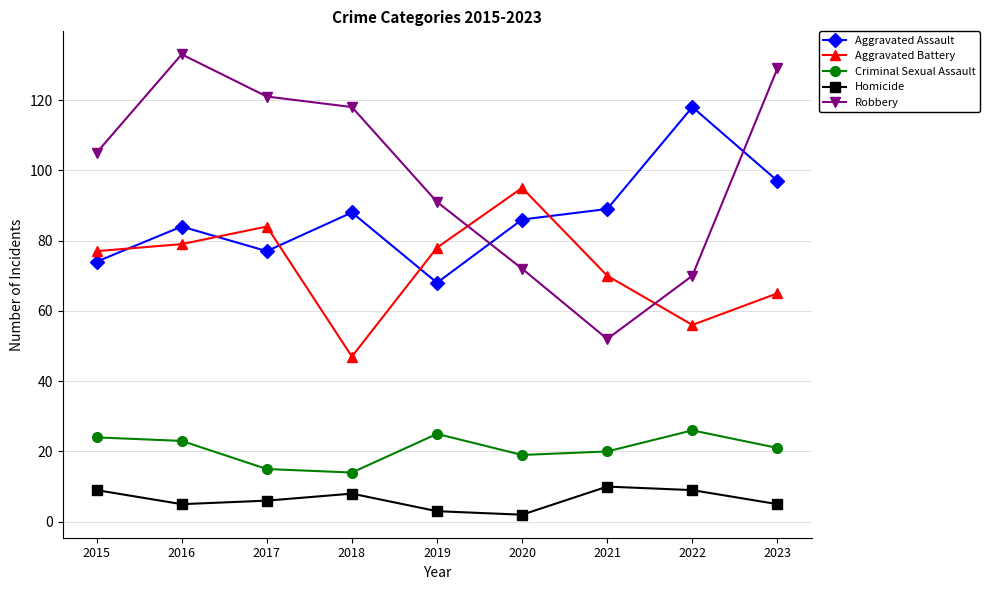

How many interior local valleys does the Criminal Sexual Assault series have?

2